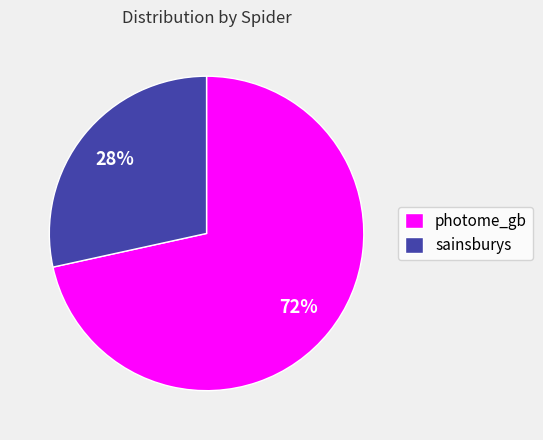

To the nearest percent, what percentage of the pie is photome_gb?

72%